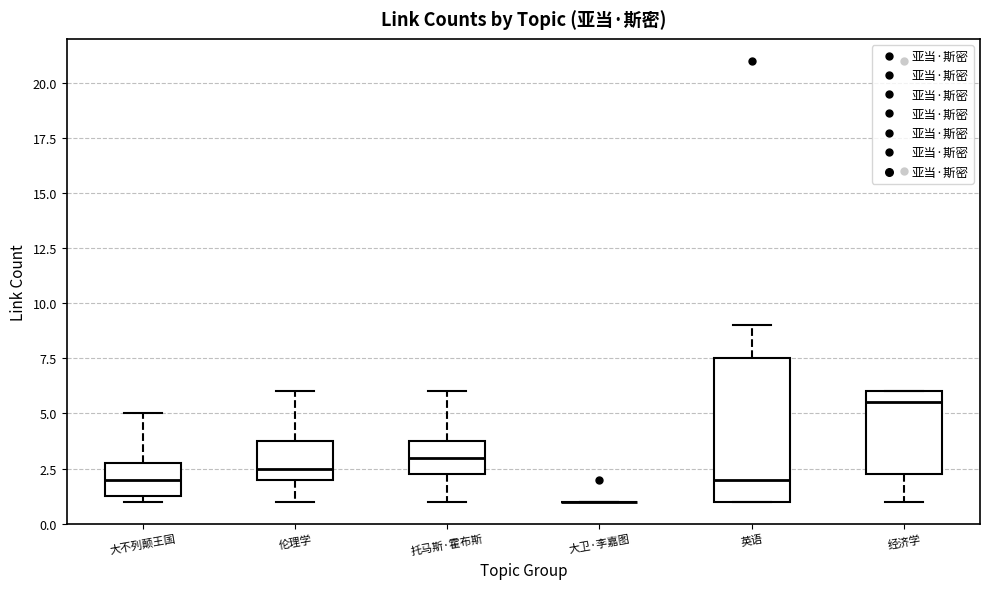

Reading left to right, read every box against the y-axis: the position of its median line, the range the box covers, and the ends of its whiskers. The values are not printed on the chart, so give them approximately, as read against the axis.

大不列颠王国: median 2.0, box 1.5 to 3.0, whiskers 1.0 to 5.0
伦理学: median 2.5, box 2.0 to 4.0, whiskers 1.0 to 6.0
托马斯·霍布斯: median 3.0, box 2.5 to 4.0, whiskers 1.0 to 6.0
大卫·李嘉图: box collapsed to a line at 1.0, whiskers 1.0 to 1.0
英语: median 2.0, box 1.0 to 7.5, whiskers 1.0 to 9.0
经济学: median 5.5, box 2.5 to 6.0, whiskers 1.0 to 6.0